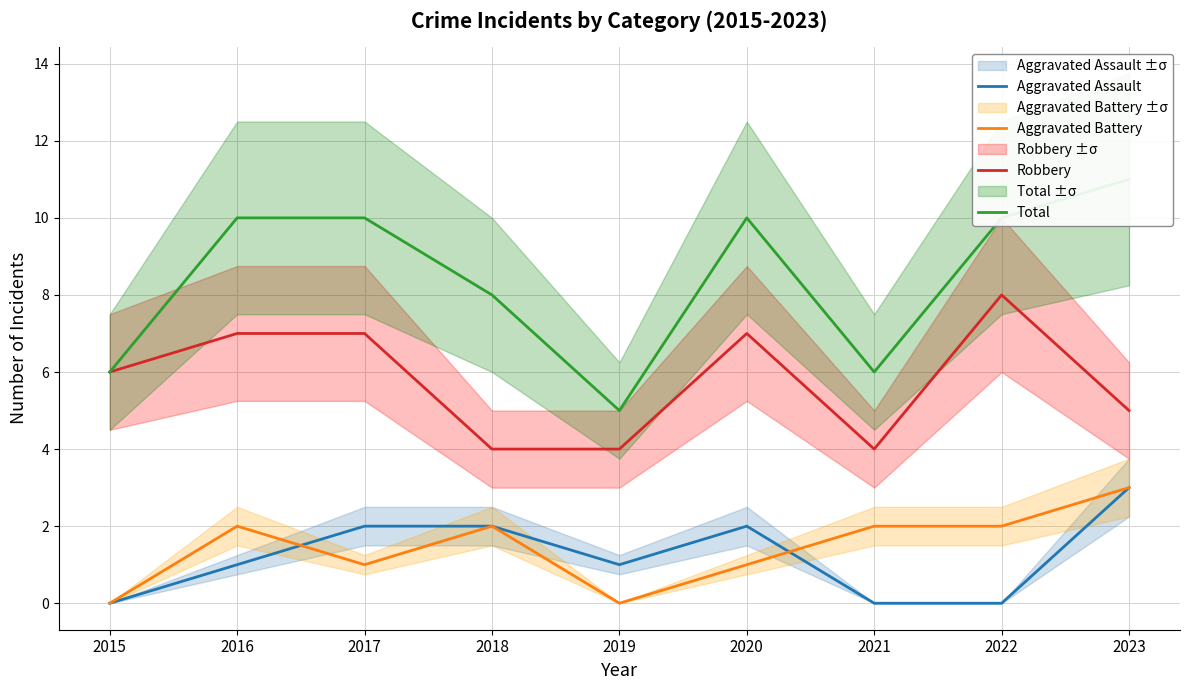

At 2018, list the series in order from smallest to largest.

Aggravated Assault, Aggravated Battery, Robbery, Total